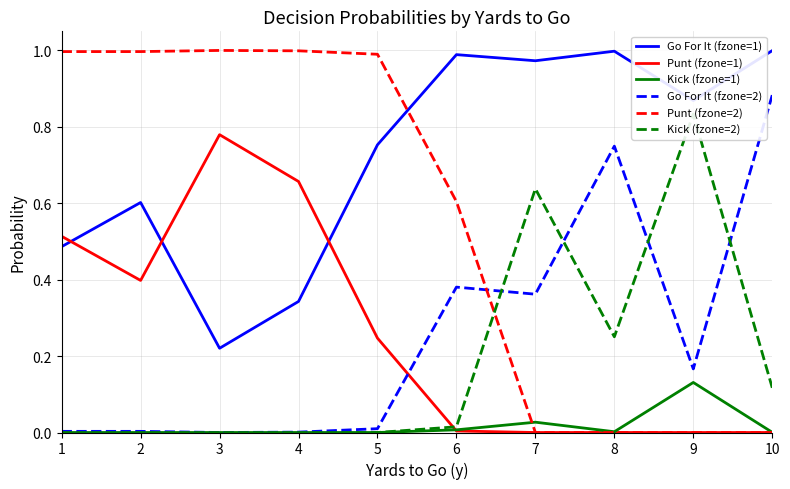

Rank the series at 6 from lowest to highest value.

Punt (fzone=1), Kick (fzone=1), Kick (fzone=2), Go For It (fzone=2), Punt (fzone=2), Go For It (fzone=1)